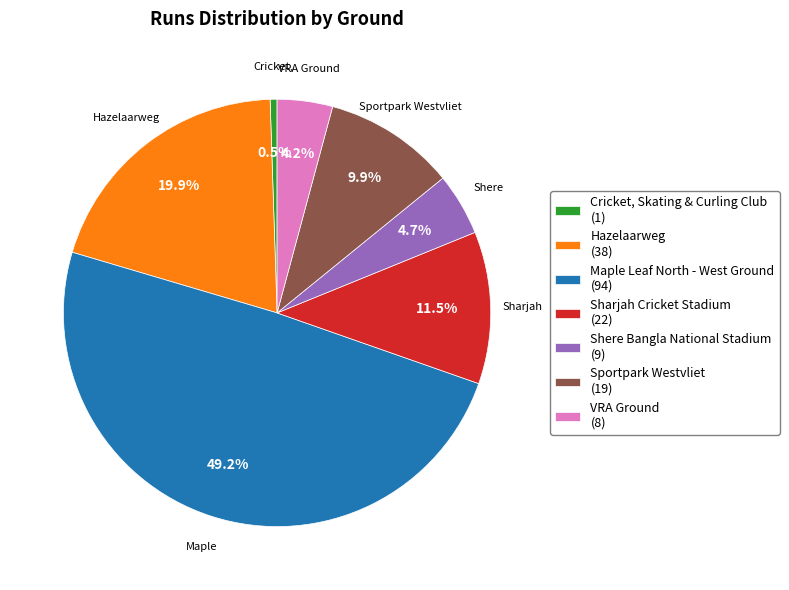

Rank the categories by value from lowest to highest.

Cricket, Skating & Curling Club, VRA Ground, Shere Bangla National Stadium, Sportpark Westvliet, Sharjah Cricket Stadium, Hazelaarweg, Maple Leaf North - West Ground